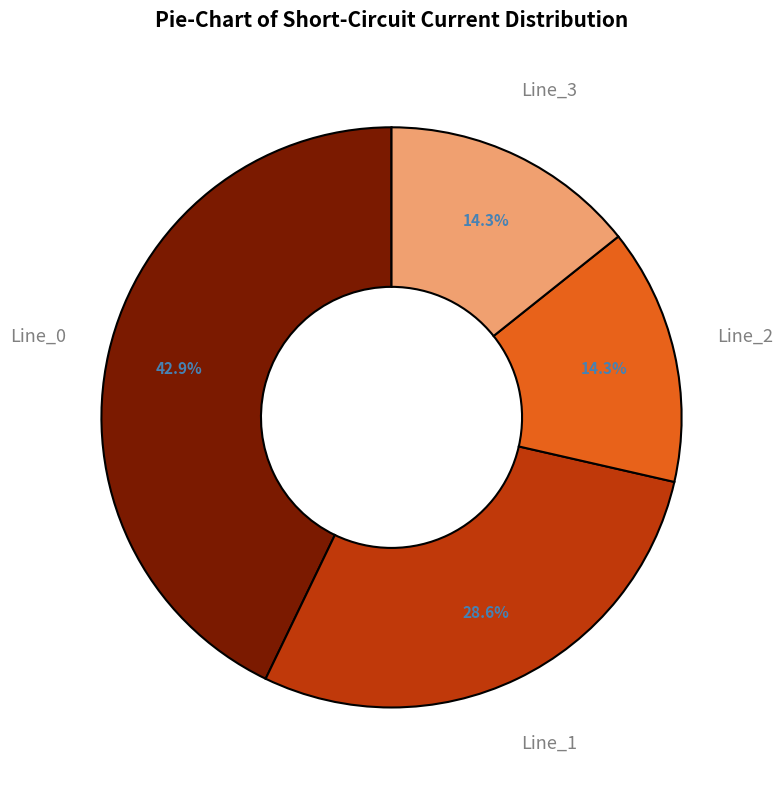

Is there a majority slice in this chart?

No